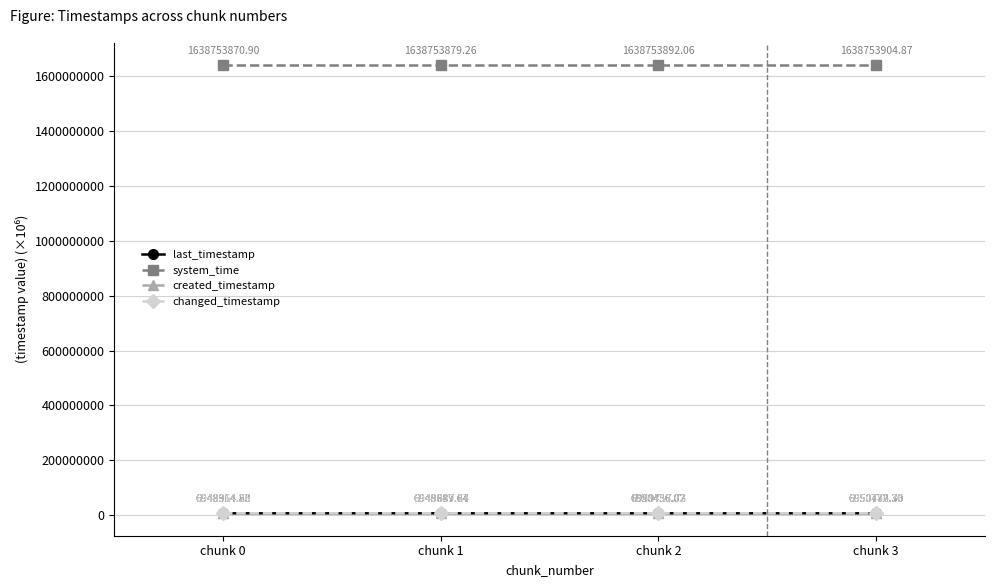

Which label corresponds to the smallest value in the chart?

chunk 0